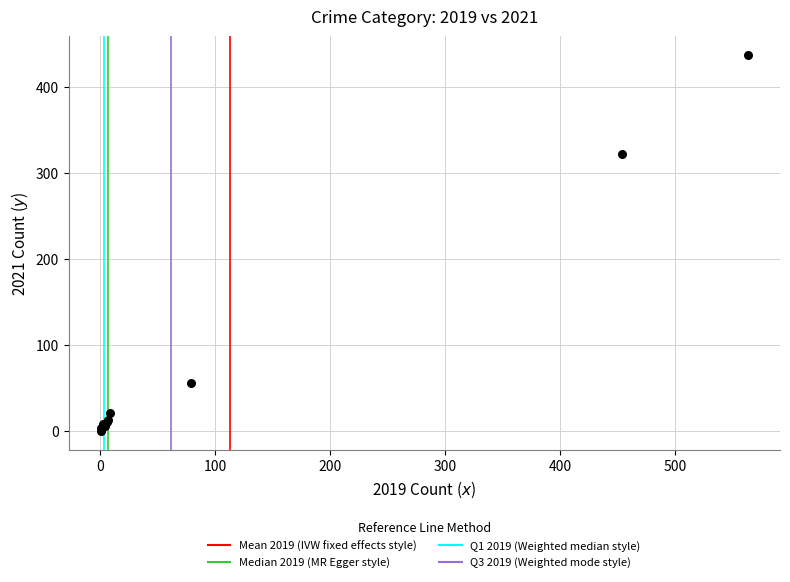

What Y value in the scatter plot is closest to 218?

322